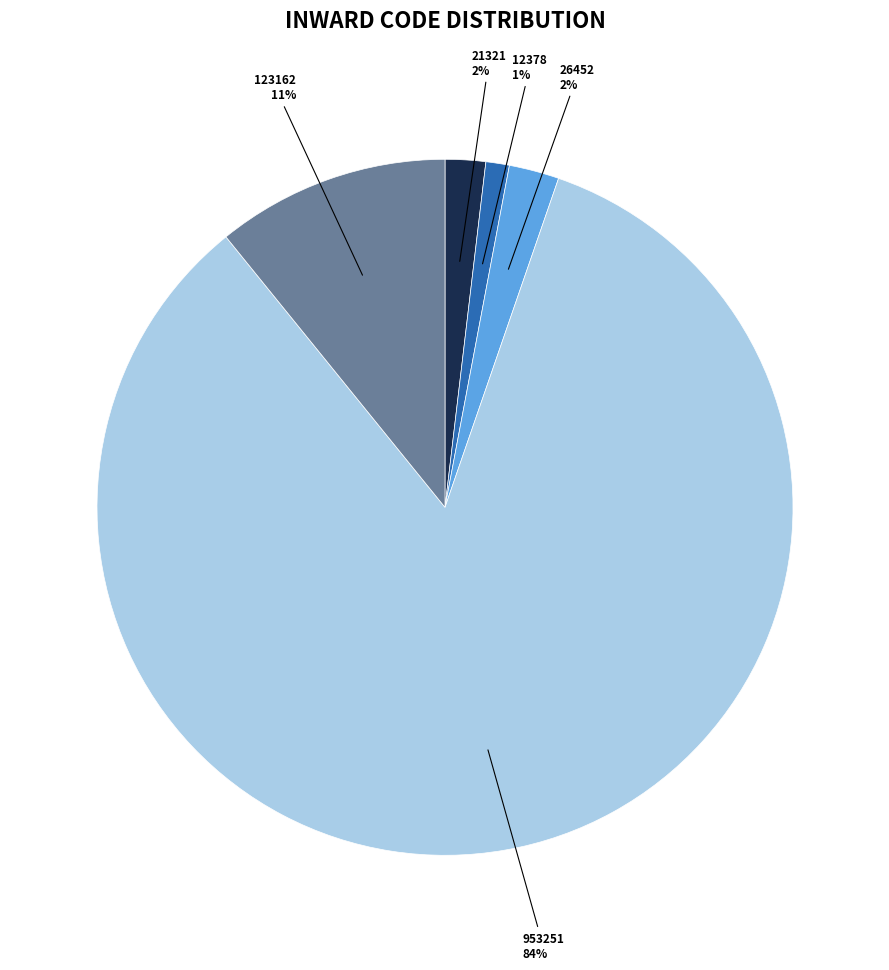

To the nearest percent, what is the difference between the largest and smallest slice percentages?

83%